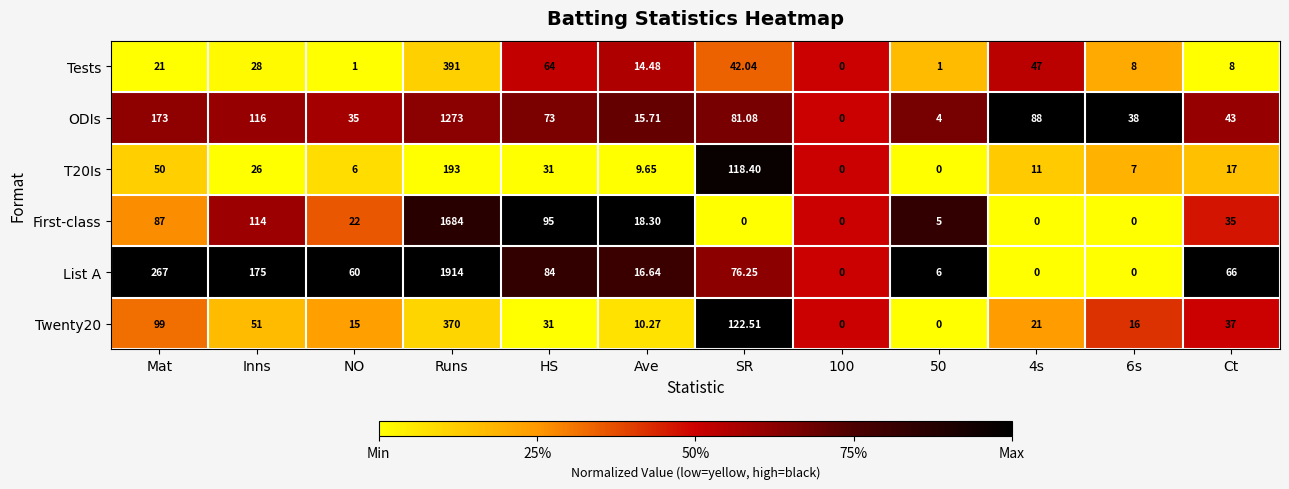

Rank the series at Runs from highest to lowest value.

List A, First-class, ODIs, Tests, Twenty20, T20Is